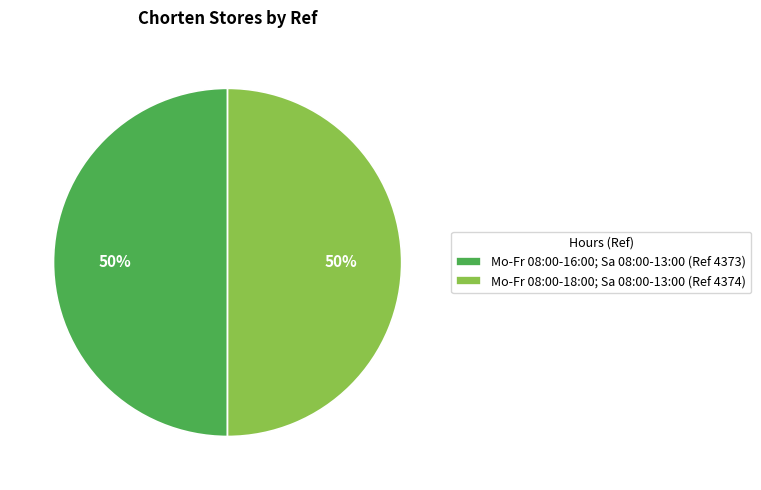

Is it true that Mo-Fr 08:00-16:00; Sa 08:00-13:00 (Ref 4373) is 50% of the pie?

True